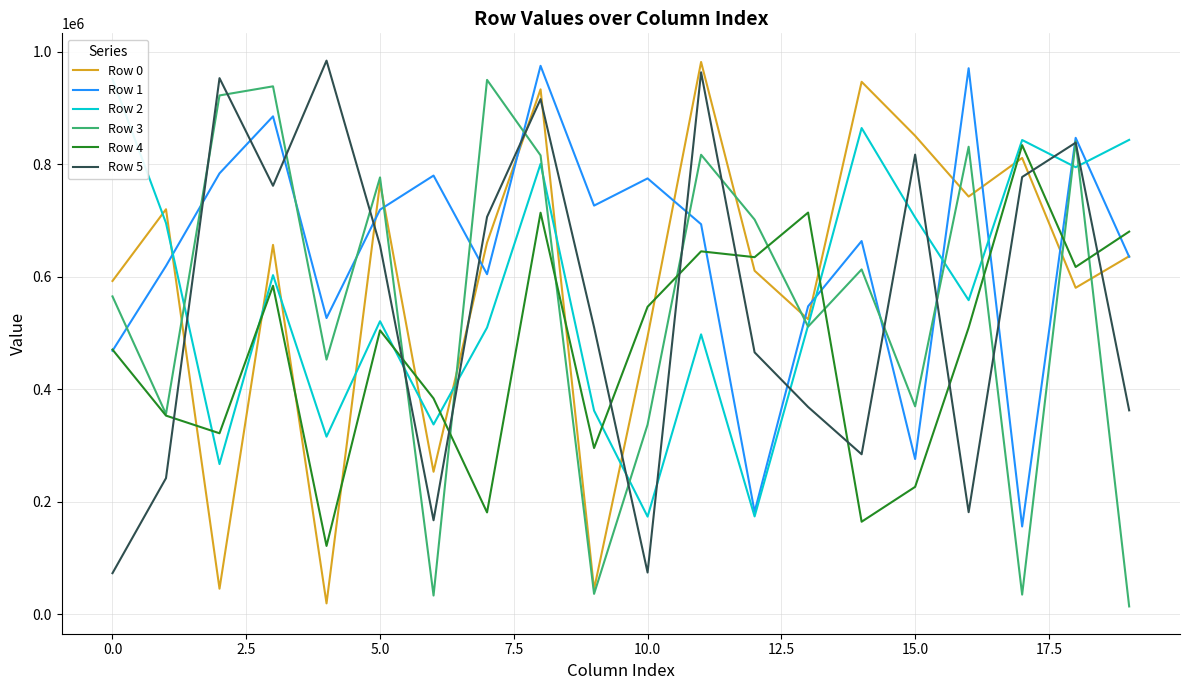

What is the sum of the Row 5 values at 16 and 10?

255754